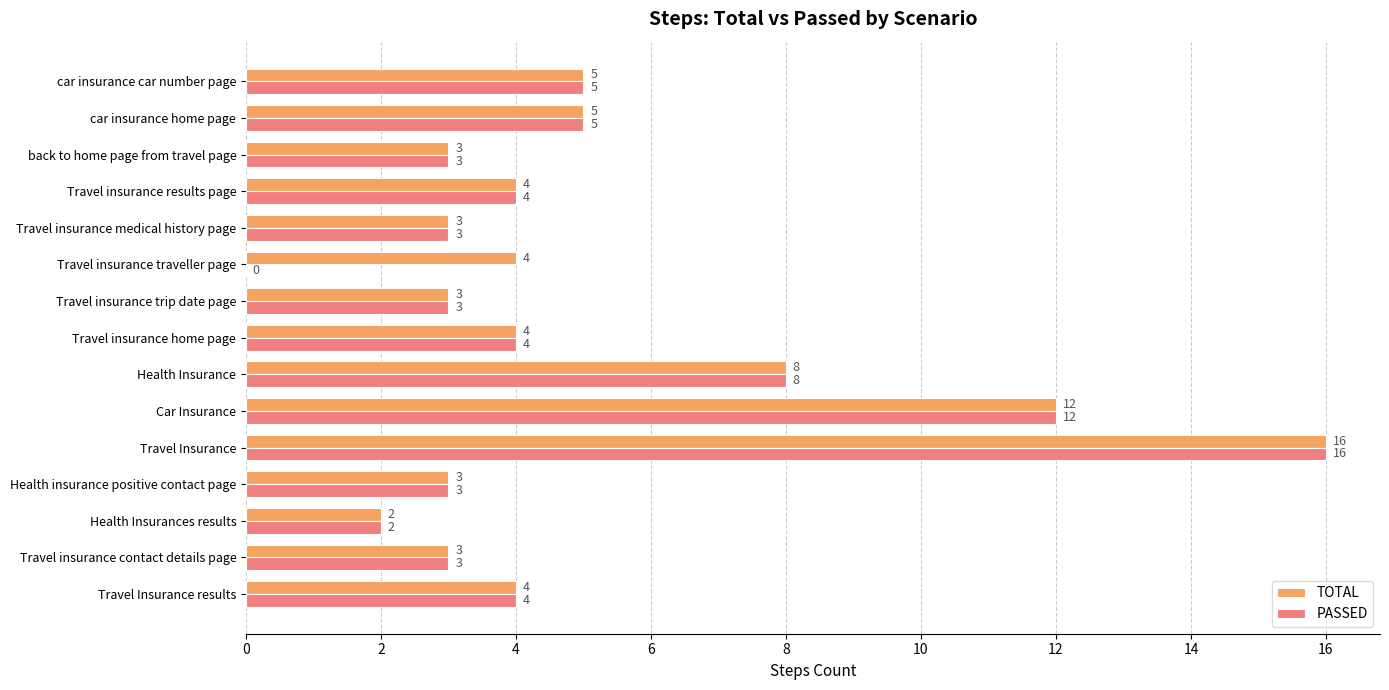

What is the sum of all TOTAL values?

79